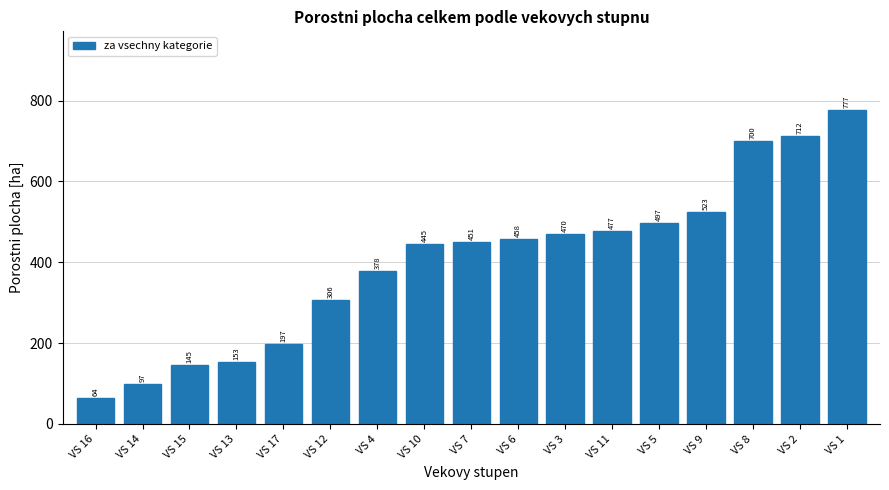

Is it true that the value at VS 6 is 252.7?

False